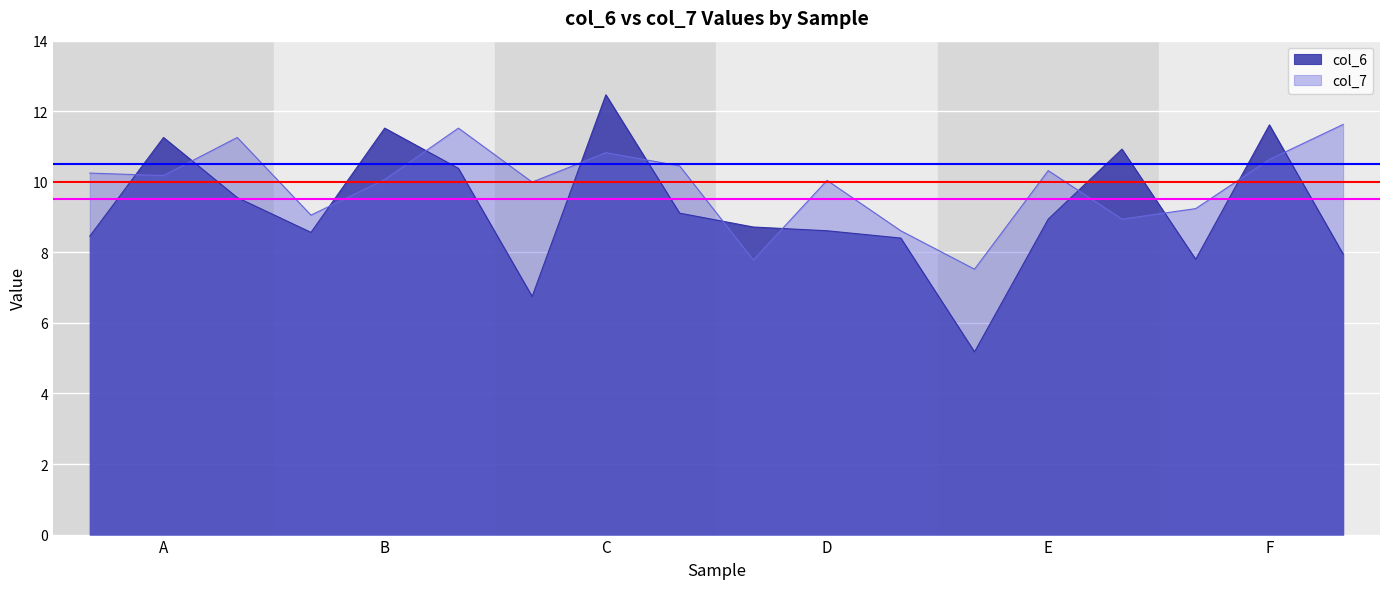

What is the difference between the maximum and minimum values in the col_7 series?

4.1